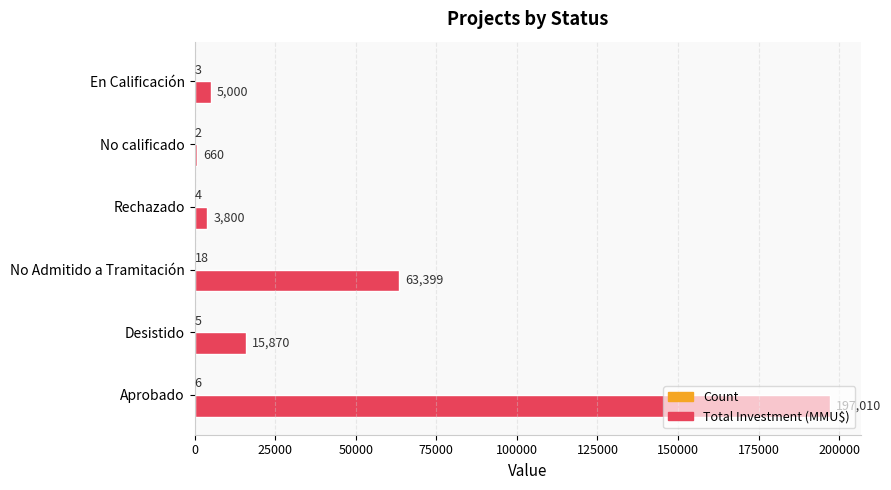

What is the highest value of the Total Investment (MMU$) series?

197010